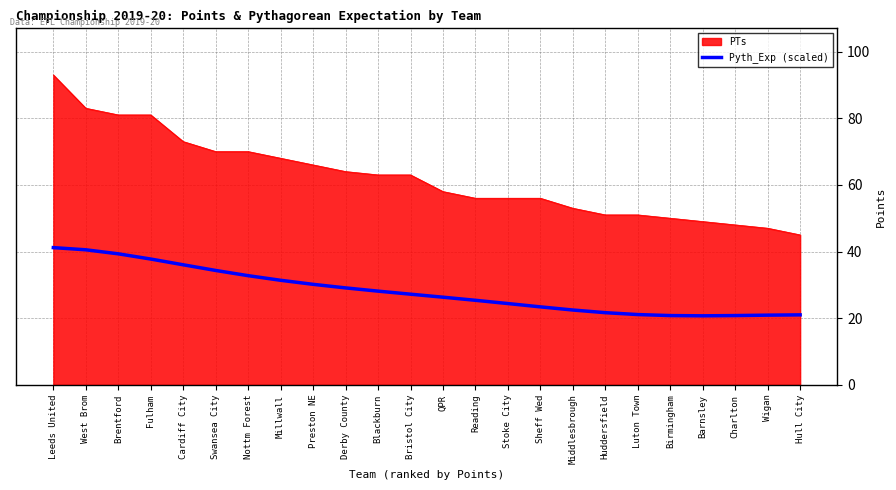

True or false: PTs has a value of 18.7 at Fulham.

False